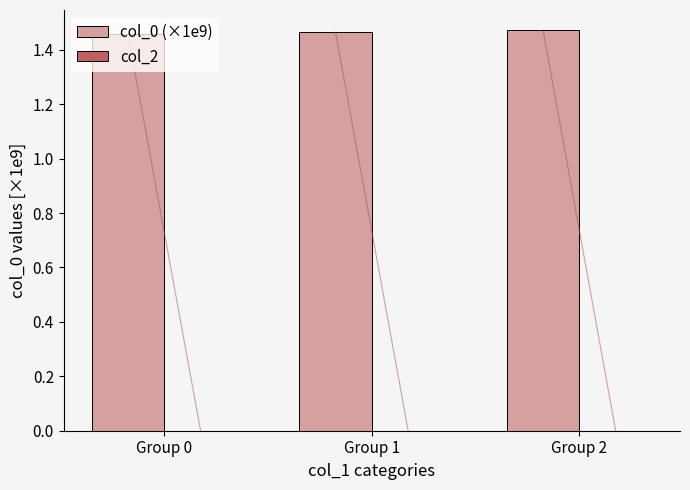

Is it true that the value at Group 1 is 0.9?

False